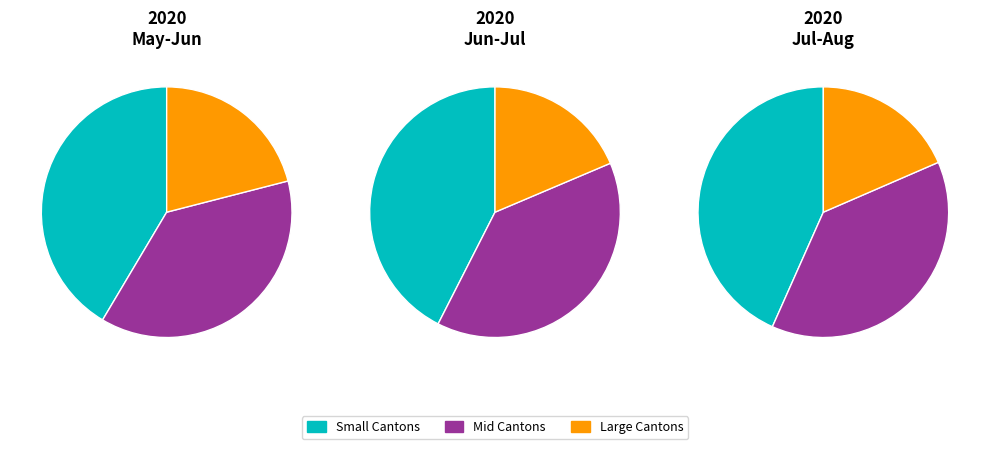

How many segments does this pie chart have?

3